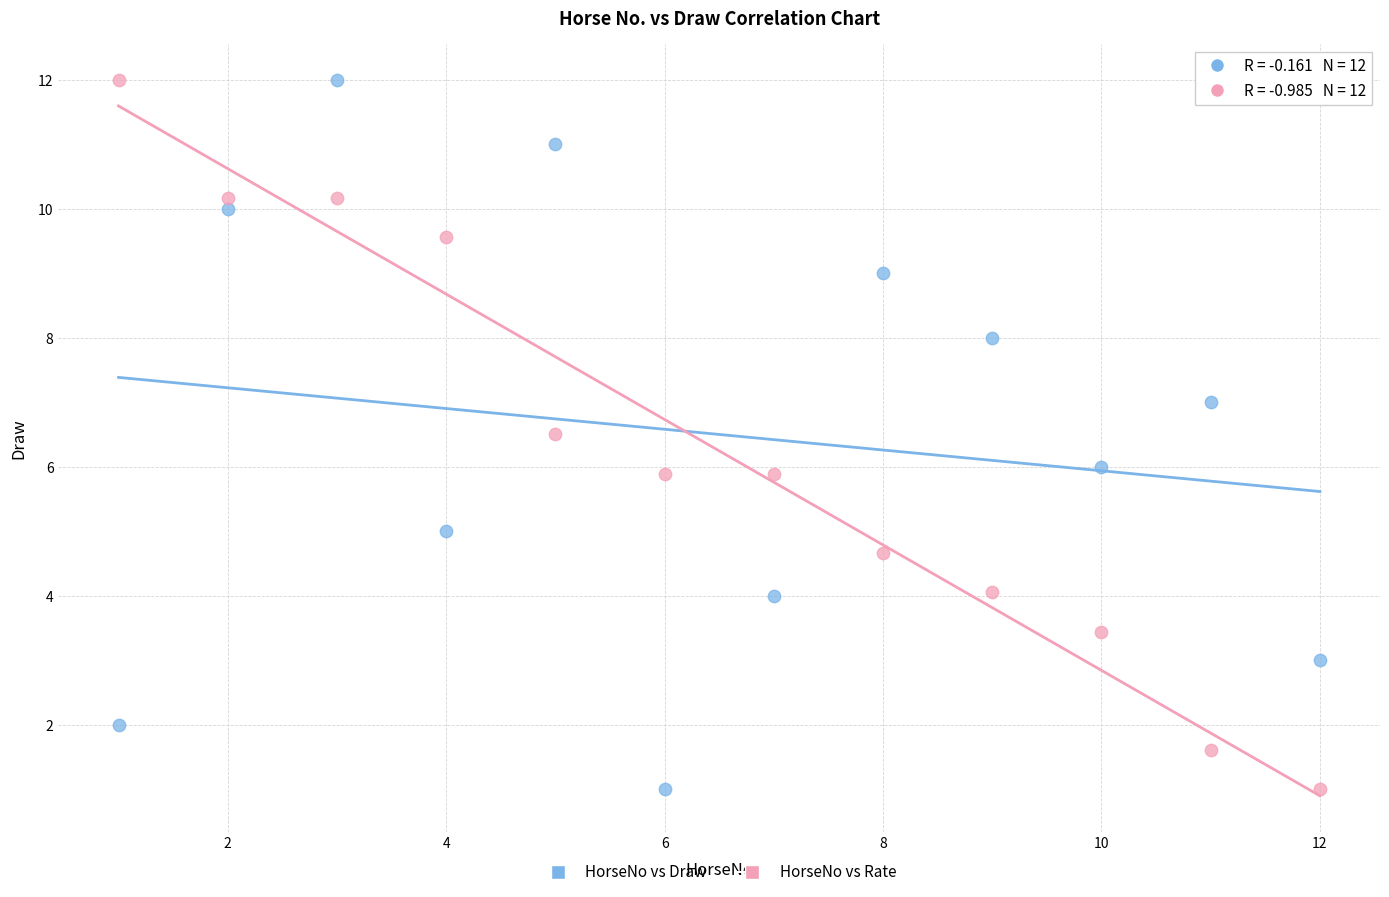

Across all data points, what is the range of Y values (max minus min)?

11.0